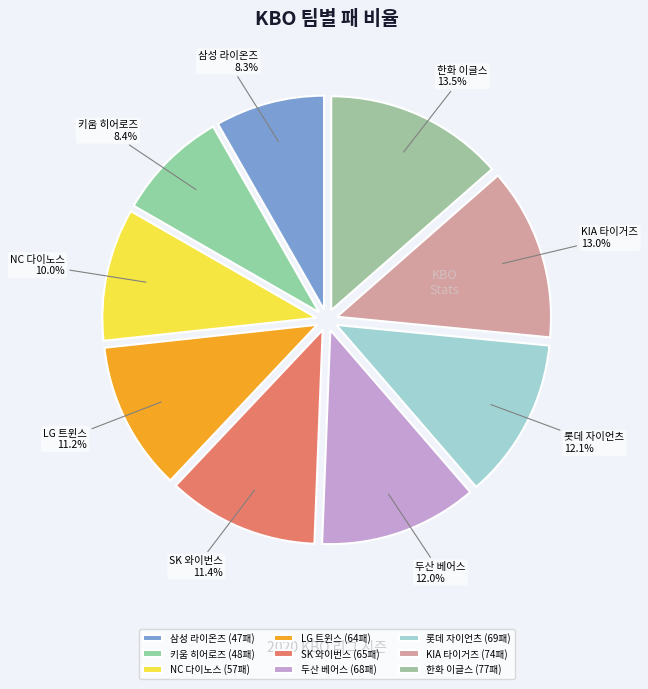

What percentage is NOT represented by 두산 베어스?

88.0%